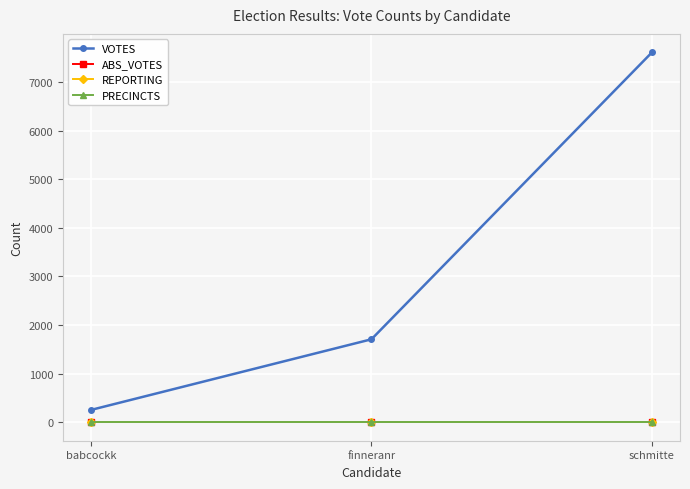

What value does the REPORTING series have at babcockk?

14